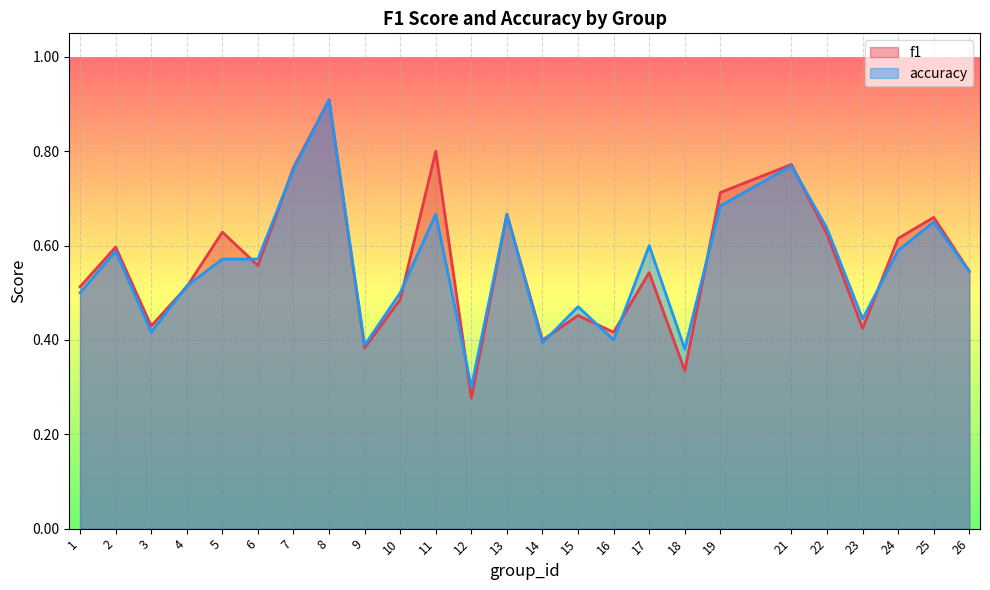

Which category has the highest value in the accuracy series?

8